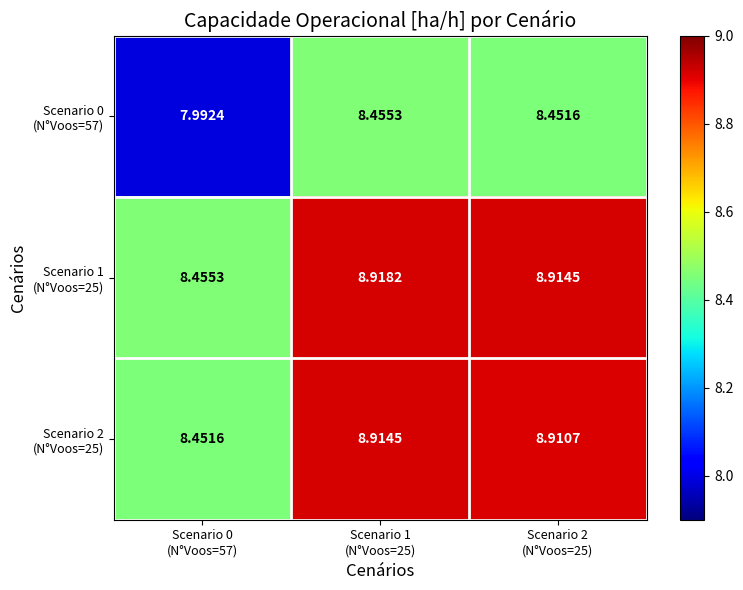

Which category has the highest value across all series?

Scenario 1
(N°Voos=25)